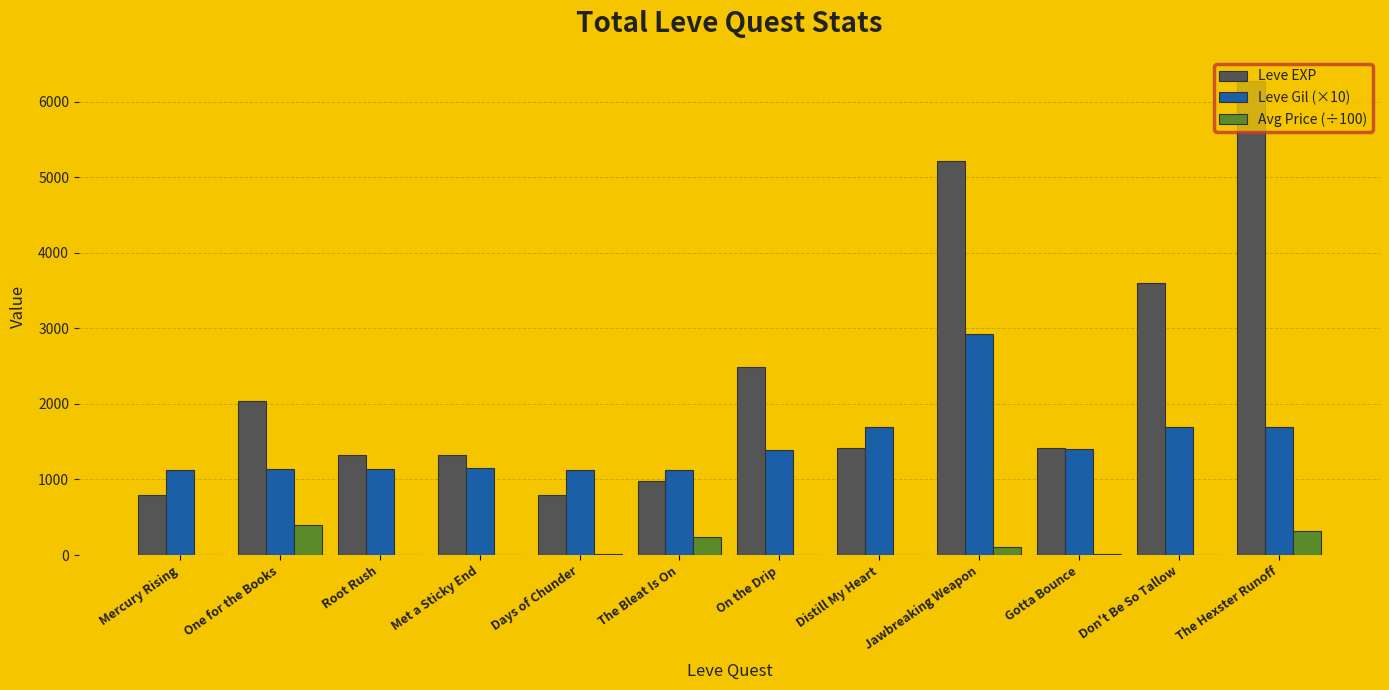

What is the sum of all Leve EXP values?

27710.0